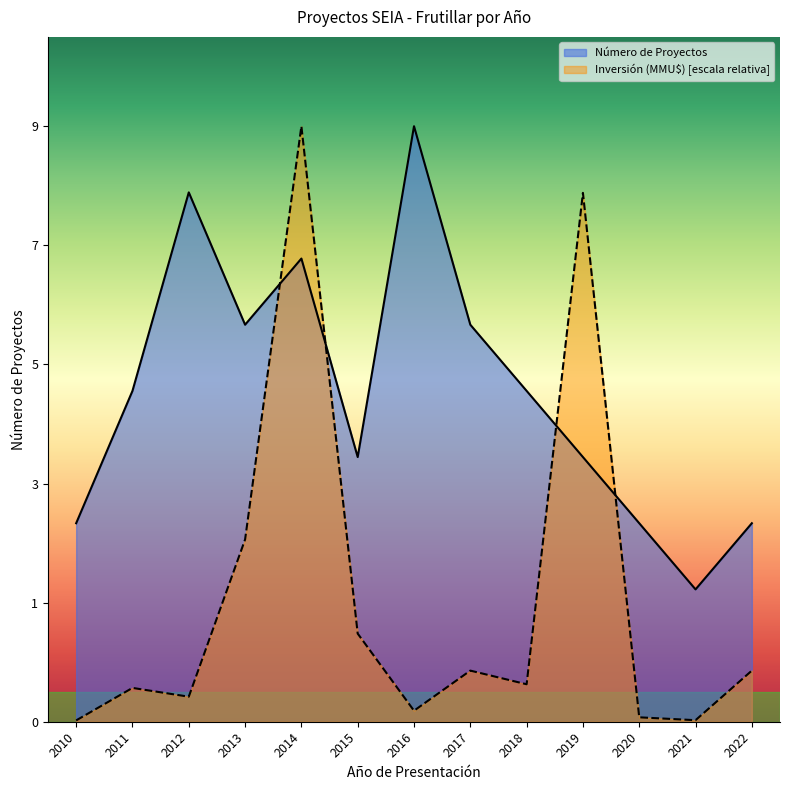

Where is Inversión (MMU$) nearest to the value 4?

2013